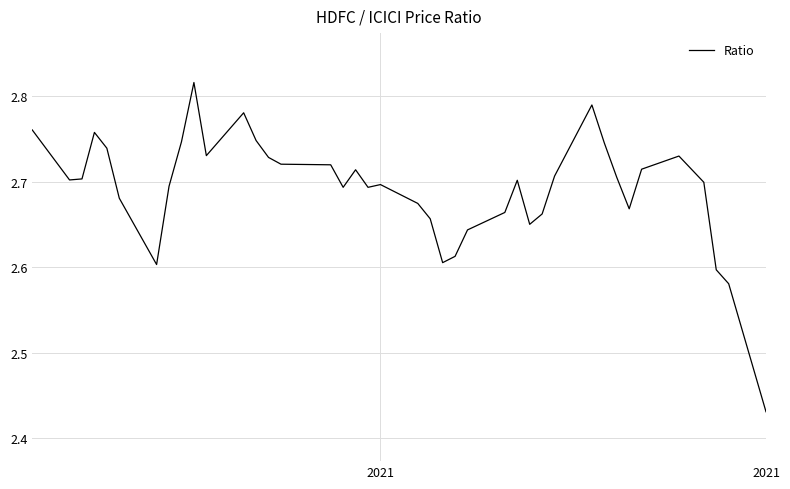

What is the smallest value displayed?

2.4